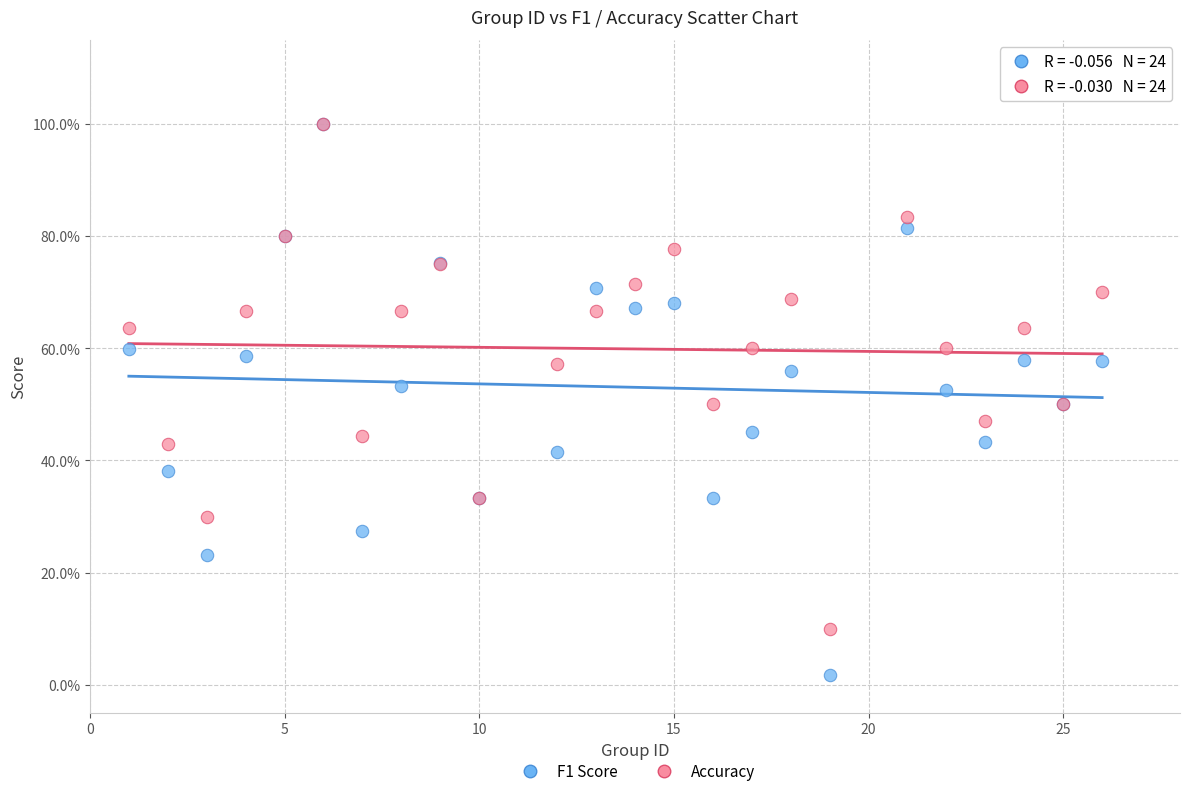

Which series reaches the minimum Y coordinate?

F1 Score